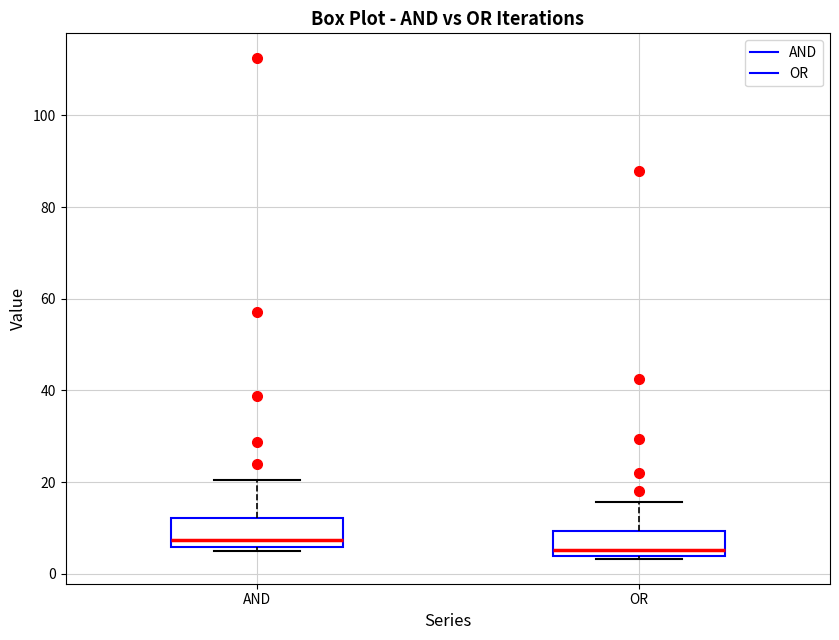

Reading left to right, read every box against the y-axis: the position of its median line, the range the box covers, and the ends of its whiskers. The values are not printed on the chart, so give them approximately, as read against the axis.

AND: median 8, box 6 to 12, whiskers 4 to 20
OR: median 6, box 4 to 10, whiskers 4 (just below the box's lower edge) to 16